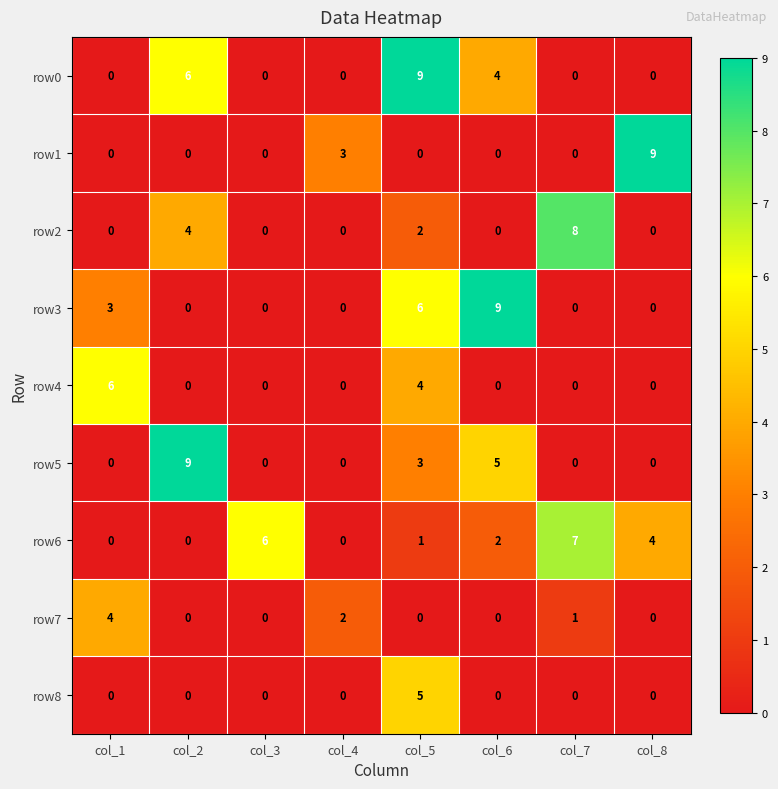

What is the spread (max minus min) of values at col_2?

9